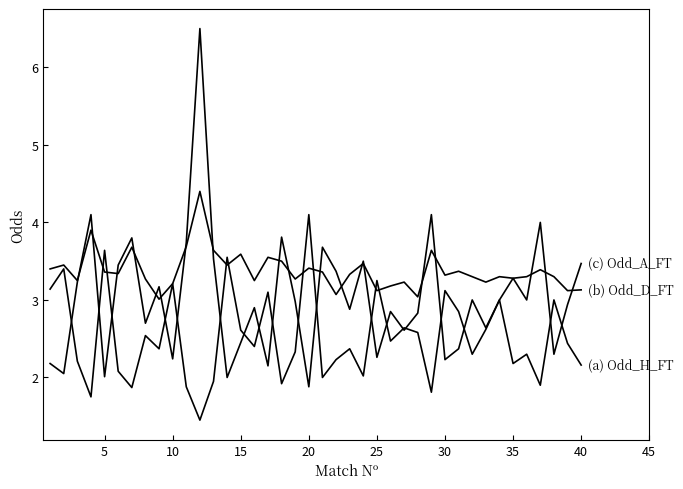

Does the chart display data point markers on the line(s)?

No